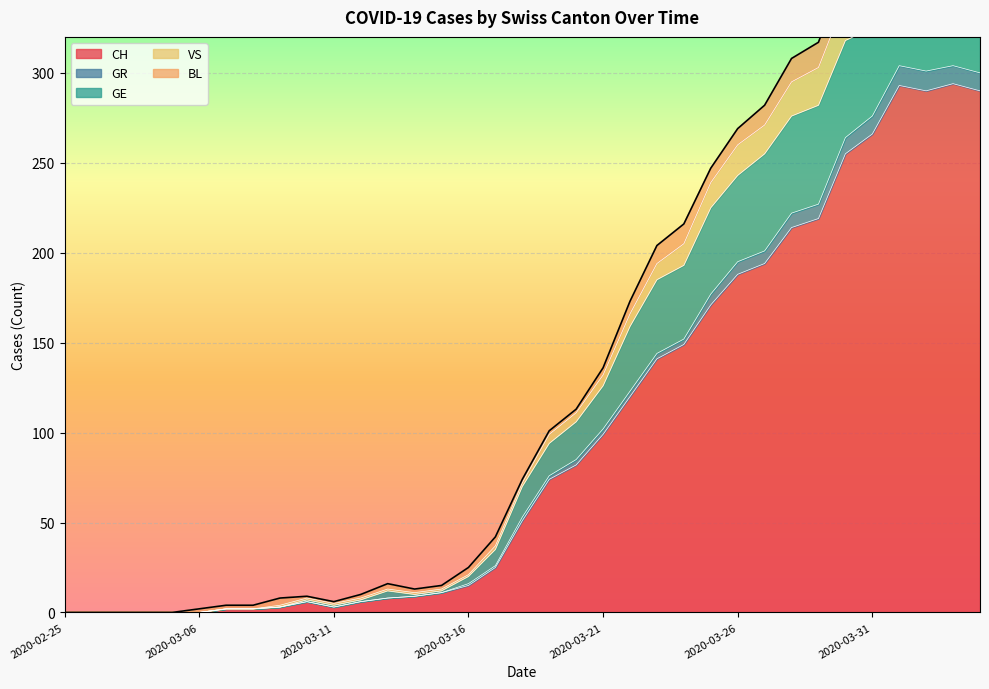

True or false: CH and GE cross at least once.

False